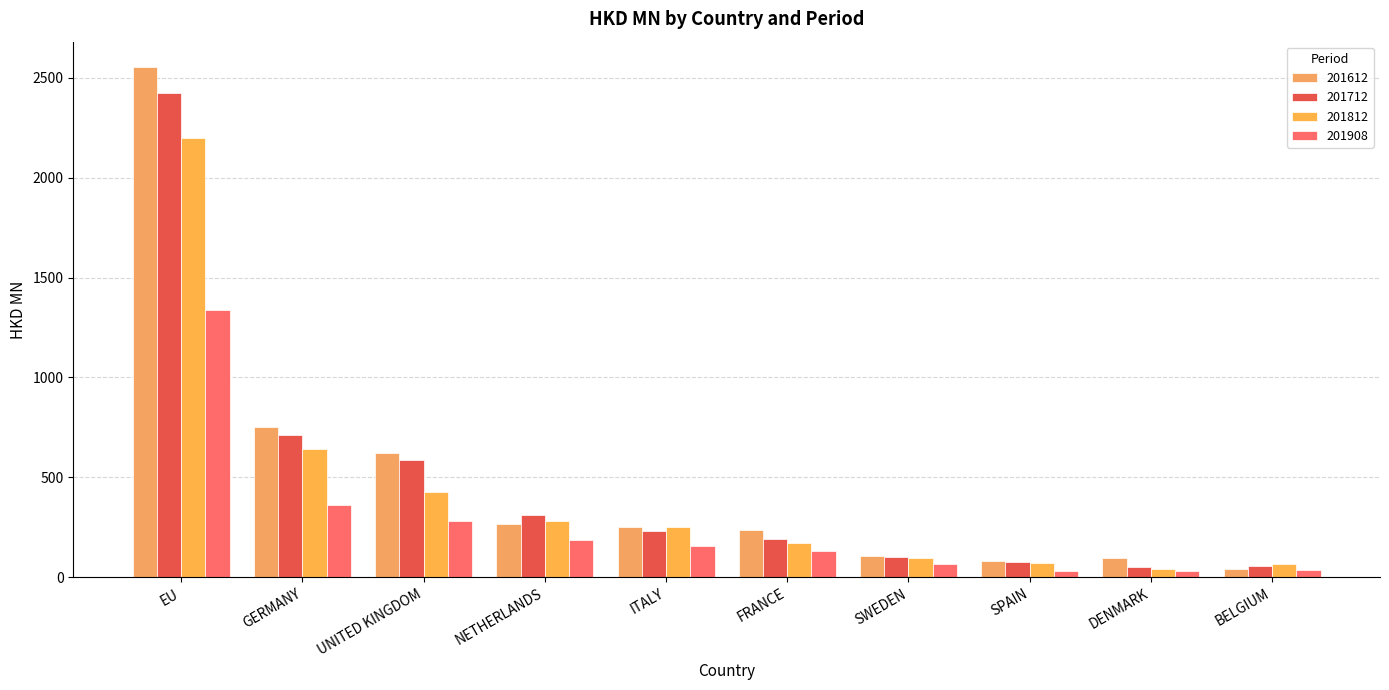

Which series has the largest total across all categories?

201612